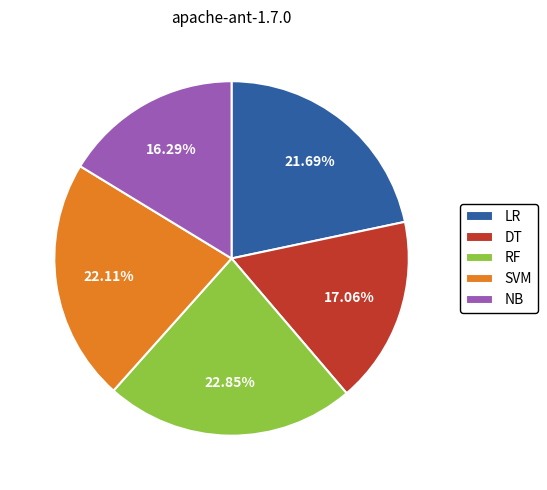

Does LR represent more than half of the total?

No